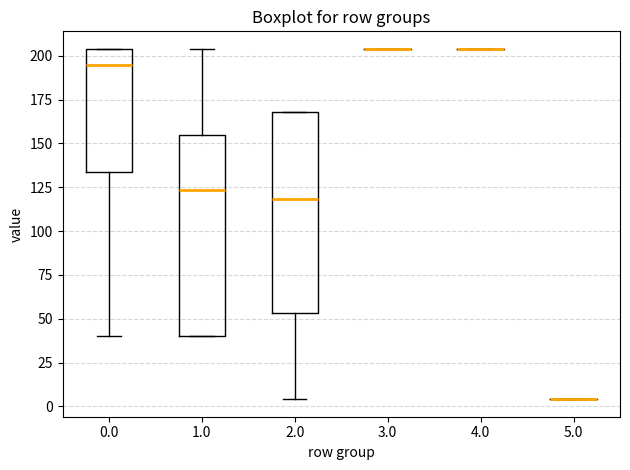

Where does the median line of the box at x = 1.0 sit on the y-axis? The values are not printed on the chart, so give them approximately, as read against the axis.

125